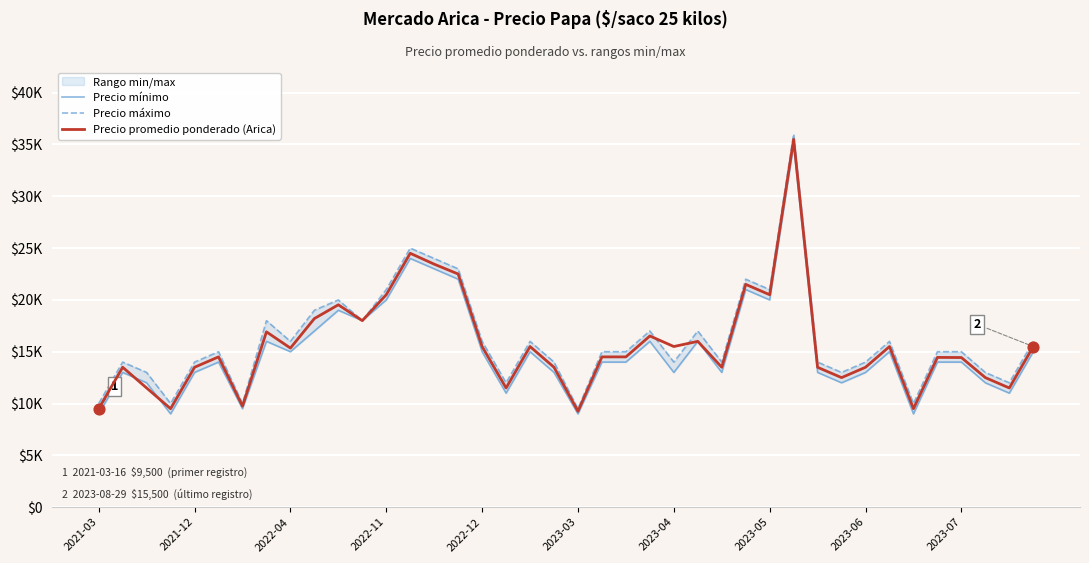

Which series reaches the minimum Y coordinate?

Precio mínimo